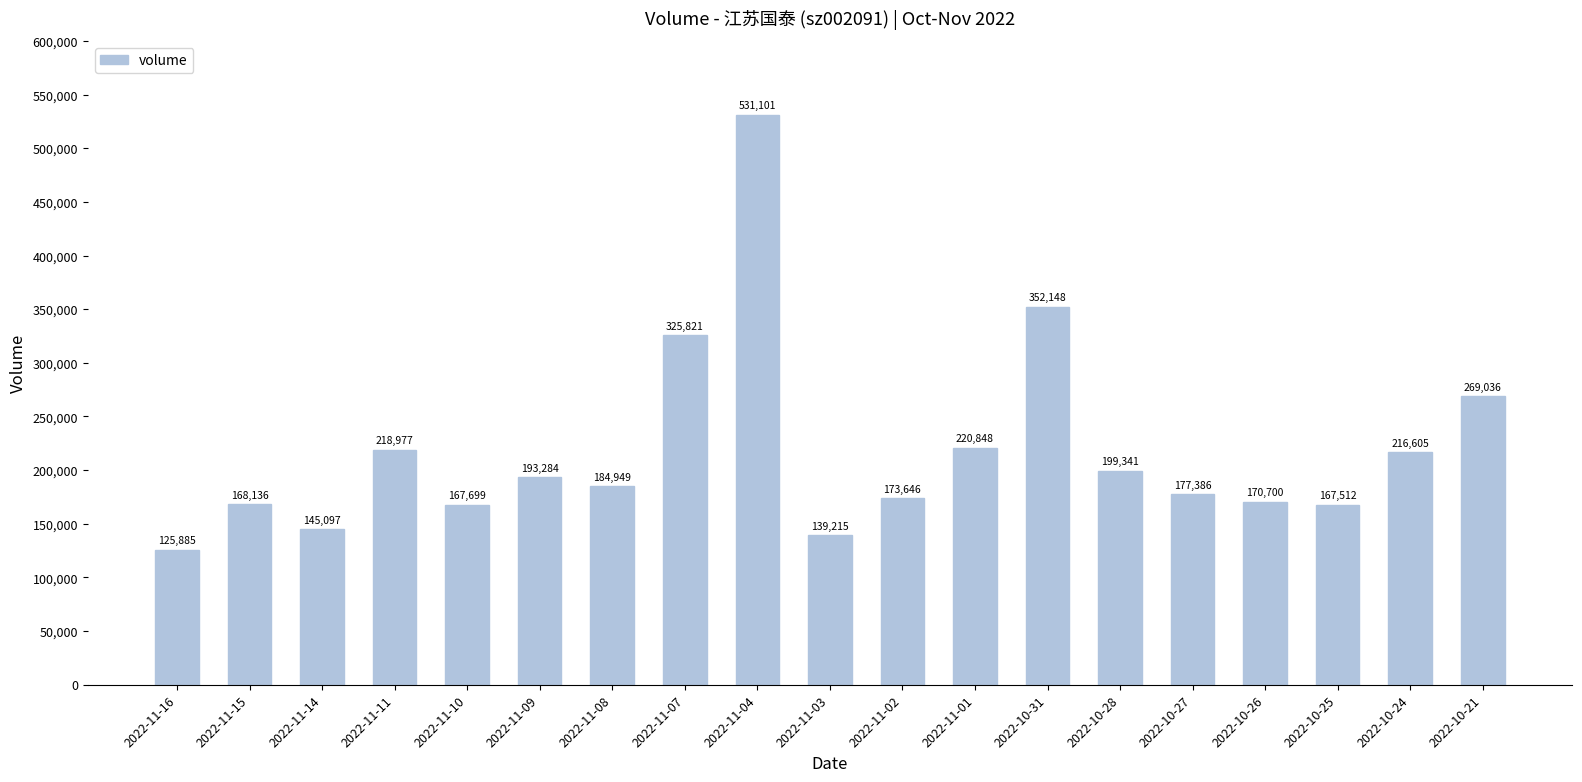

Rank the categories by value from lowest to highest.

2022-11-16, 2022-11-03, 2022-11-14, 2022-10-25, 2022-11-10, 2022-11-15, 2022-10-26, 2022-11-02, 2022-10-27, 2022-11-08, 2022-11-09, 2022-10-28, 2022-10-24, 2022-11-11, 2022-11-01, 2022-10-21, 2022-11-07, 2022-10-31, 2022-11-04